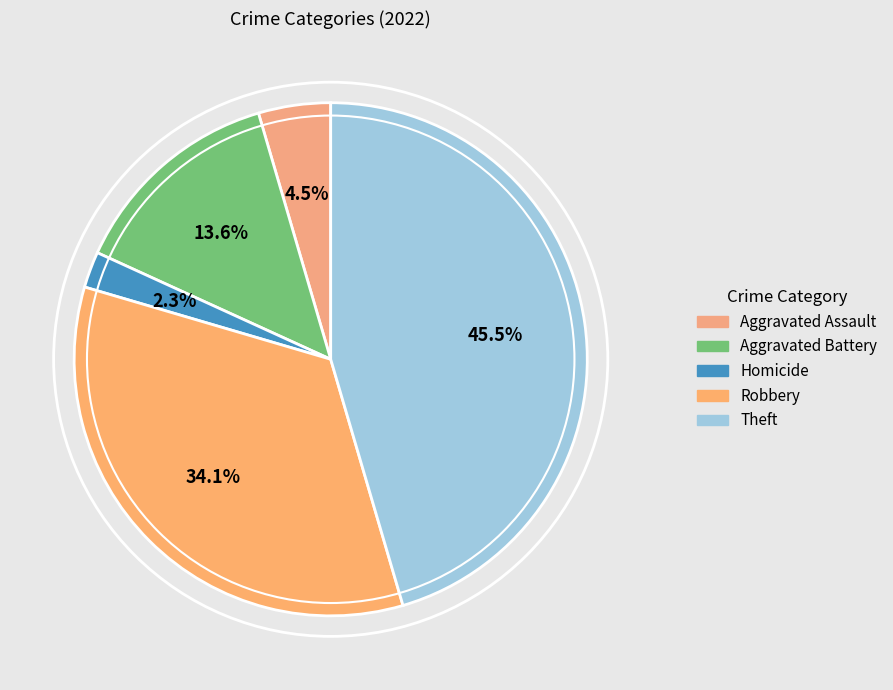

What percentage do Aggravated Assault and Robbery together represent?

38.6%